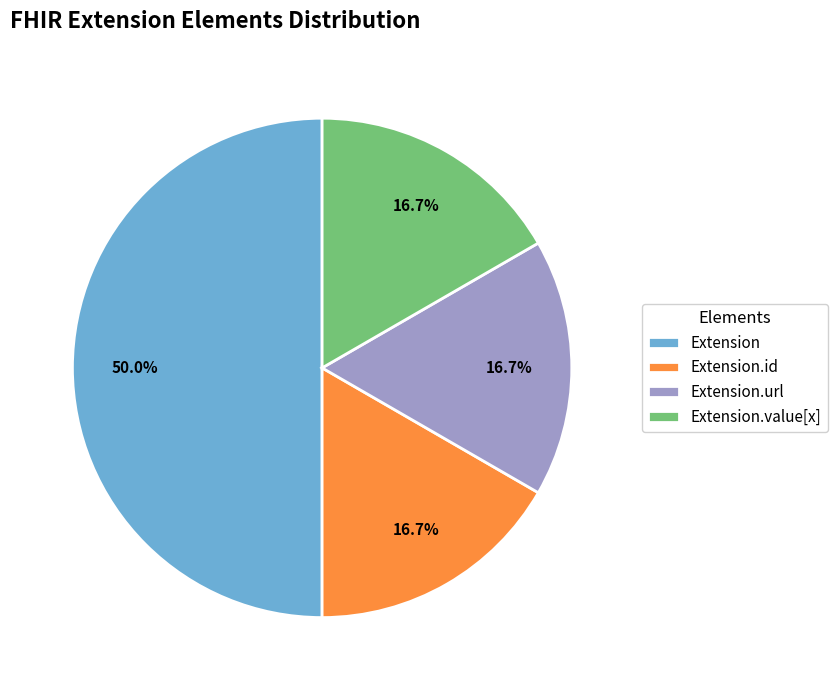

Which category has the biggest portion of the pie?

Extension